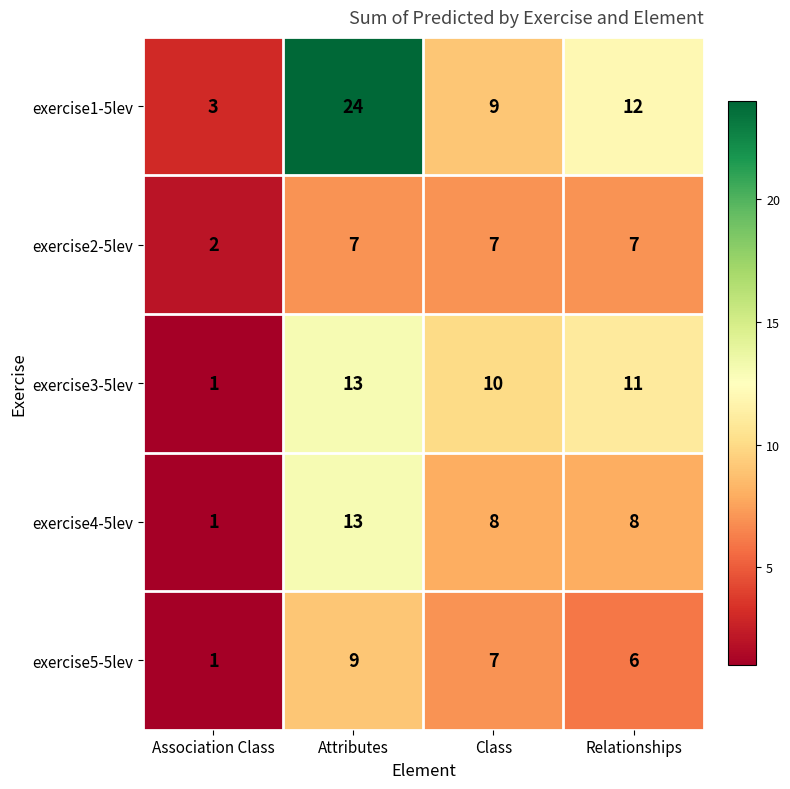

Is the value of exercise5-5lev at Attributes greater than the value of exercise4-5lev at Relationships?

Yes